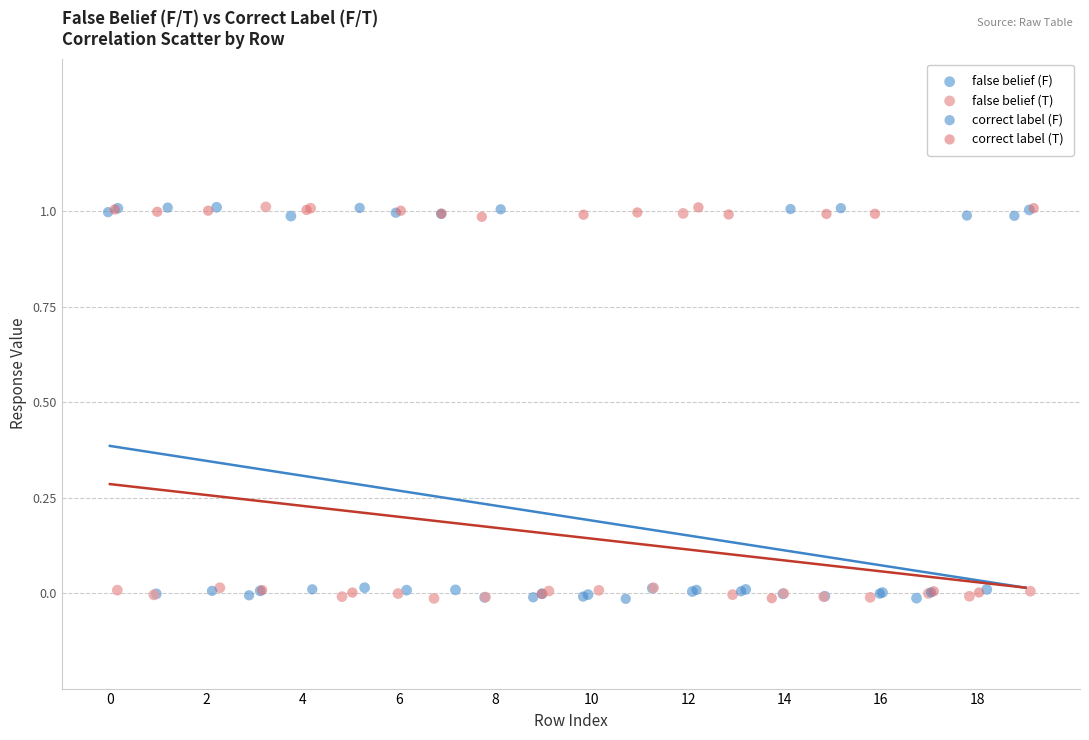

What are all the series names shown in the legend?

false belief (F), false belief (T), correct label (F), correct label (T)